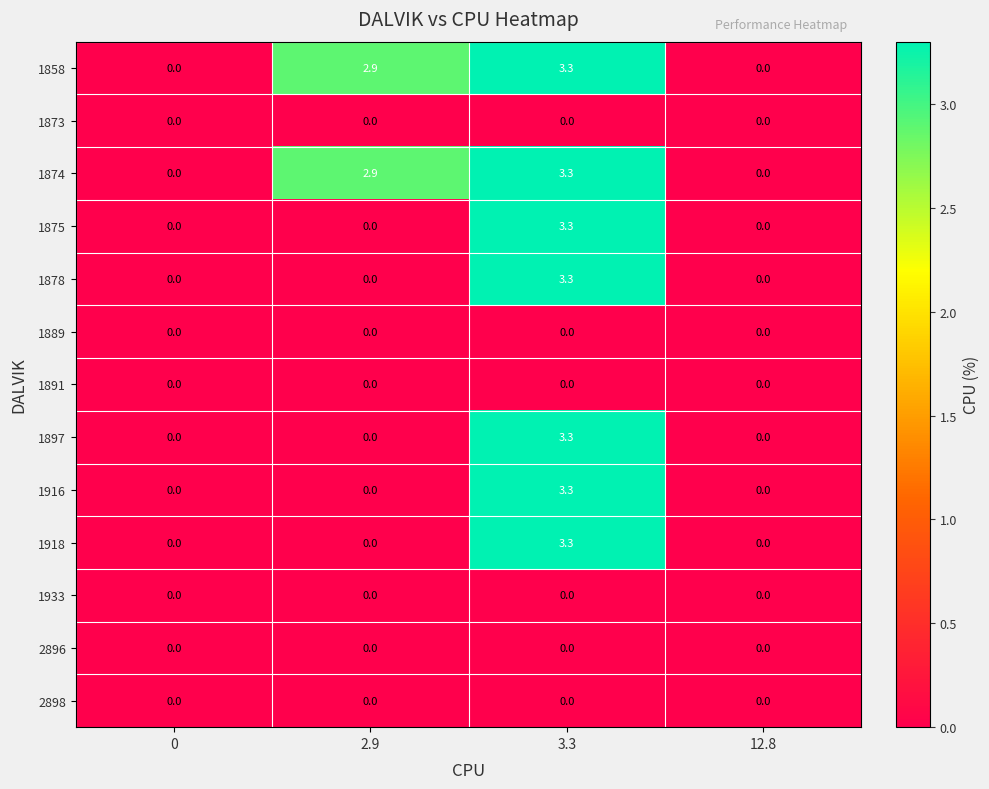

The value of 1897 at 3.3 is 3.3. True or false?

True